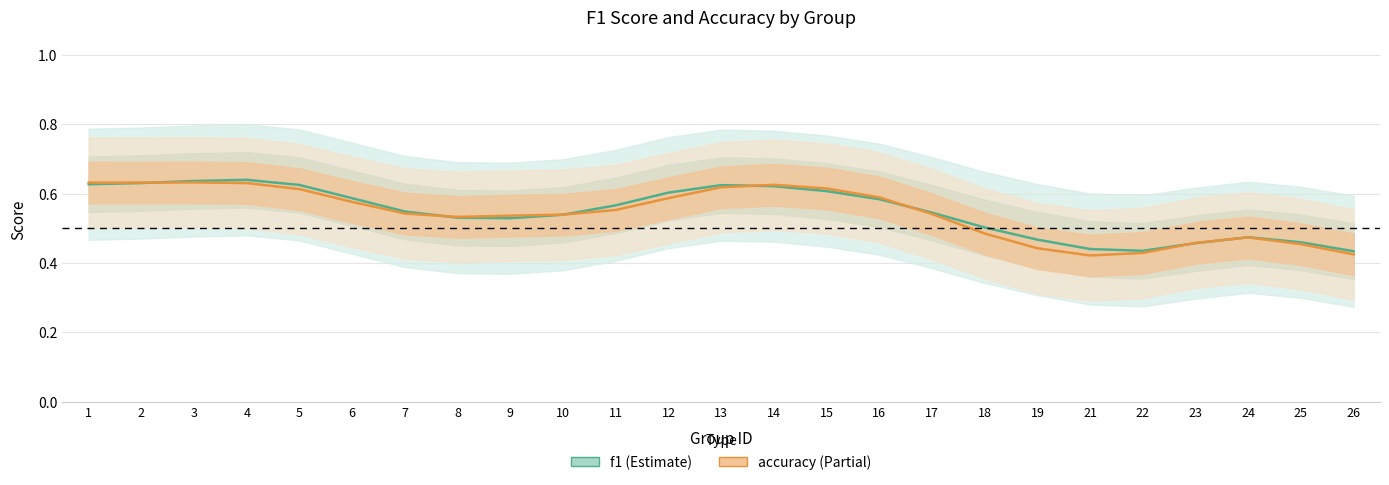

Is it true that f1 equals 0.7 at 24?

False